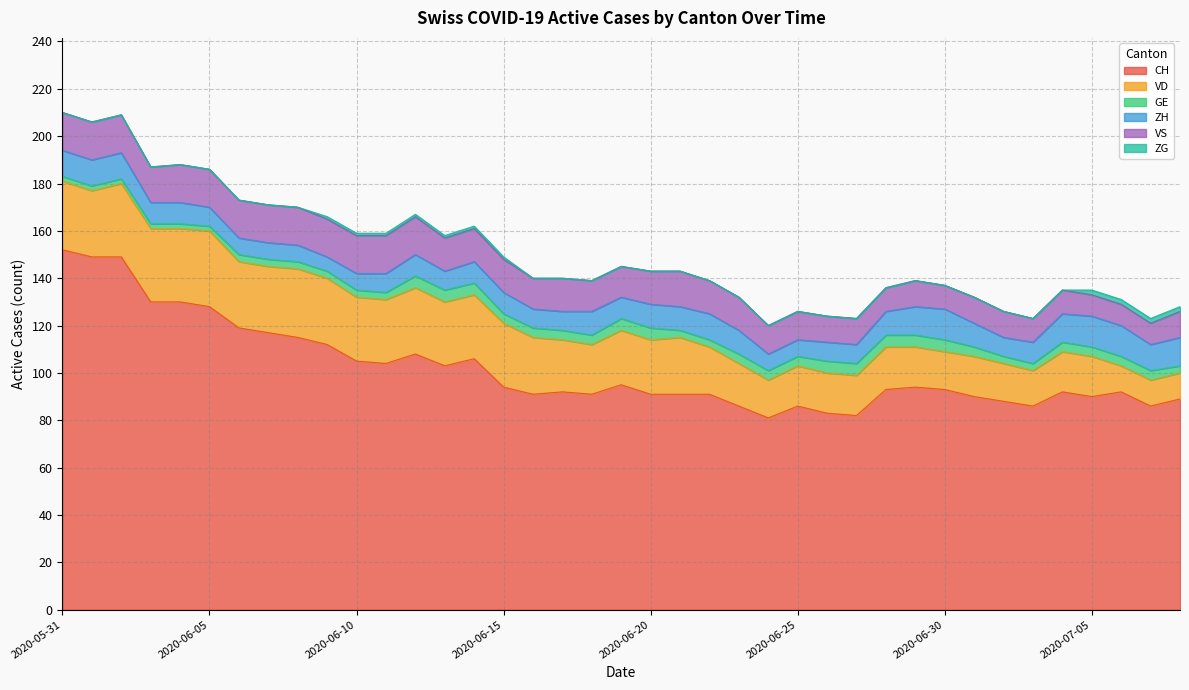

Where does the CH series first go above 93?

2020-05-31